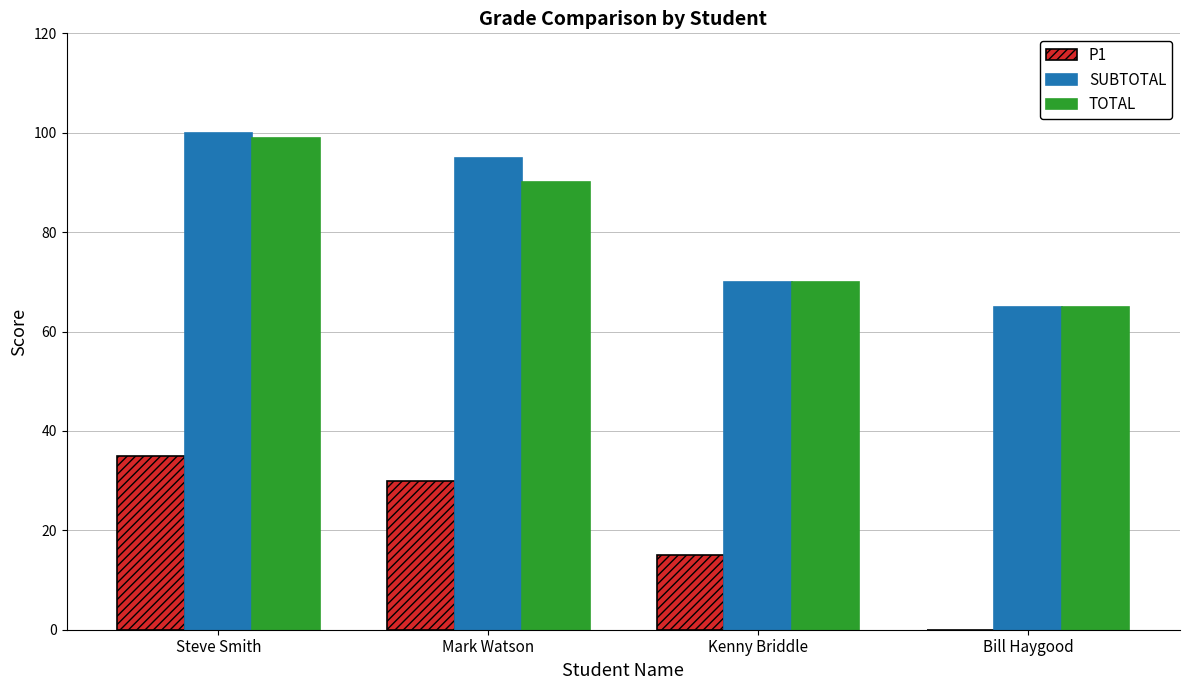

Which series changed the most between Mark Watson and Kenny Briddle?

SUBTOTAL